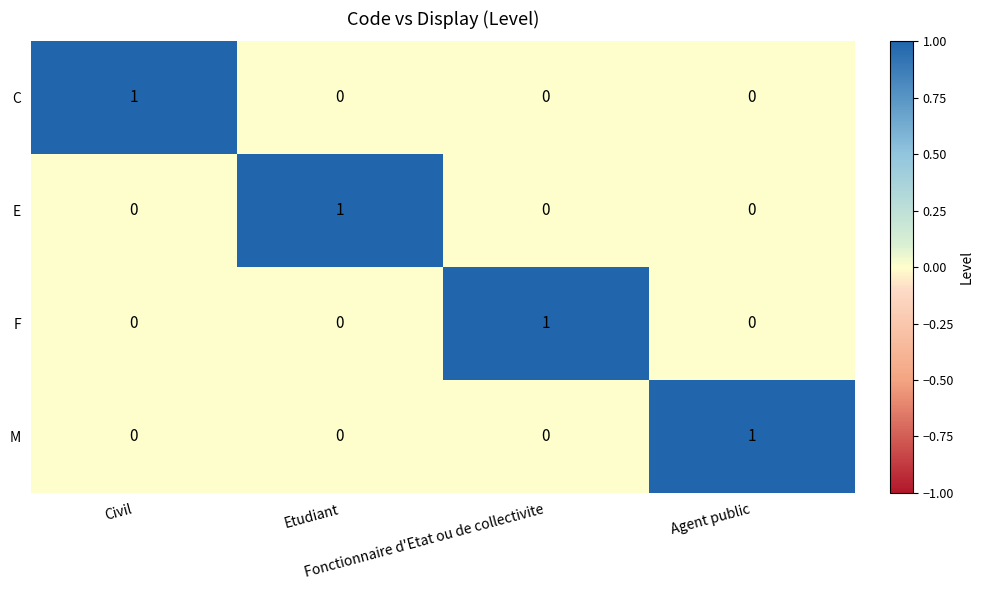

How many values in the E series exceed 0?

1